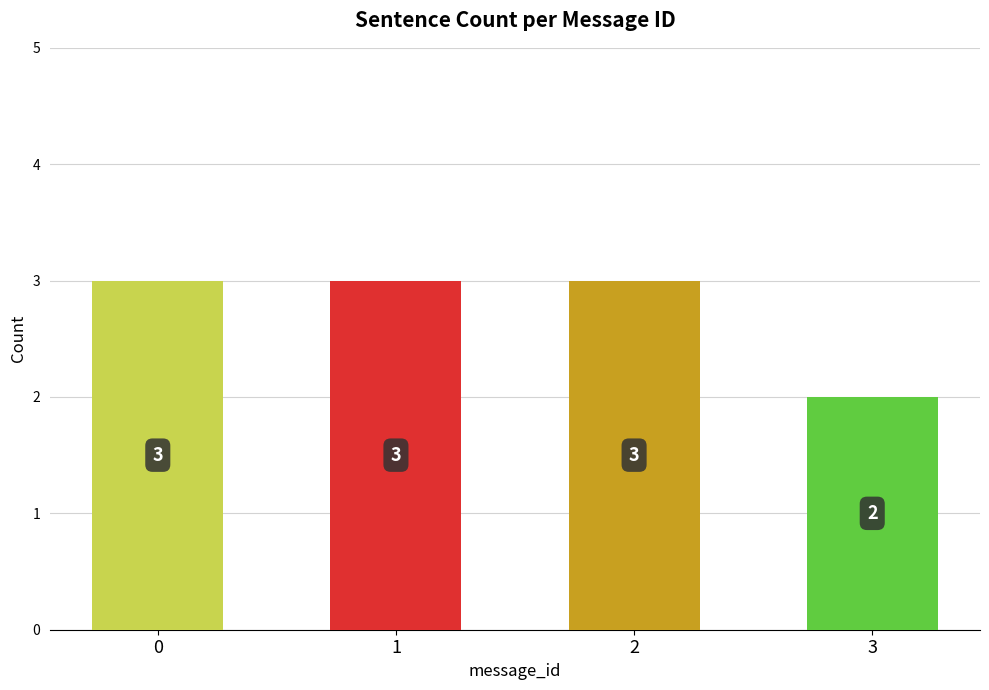

Reading left to right, extract all data points from this chart.

0=3	1=3	2=3	3=2